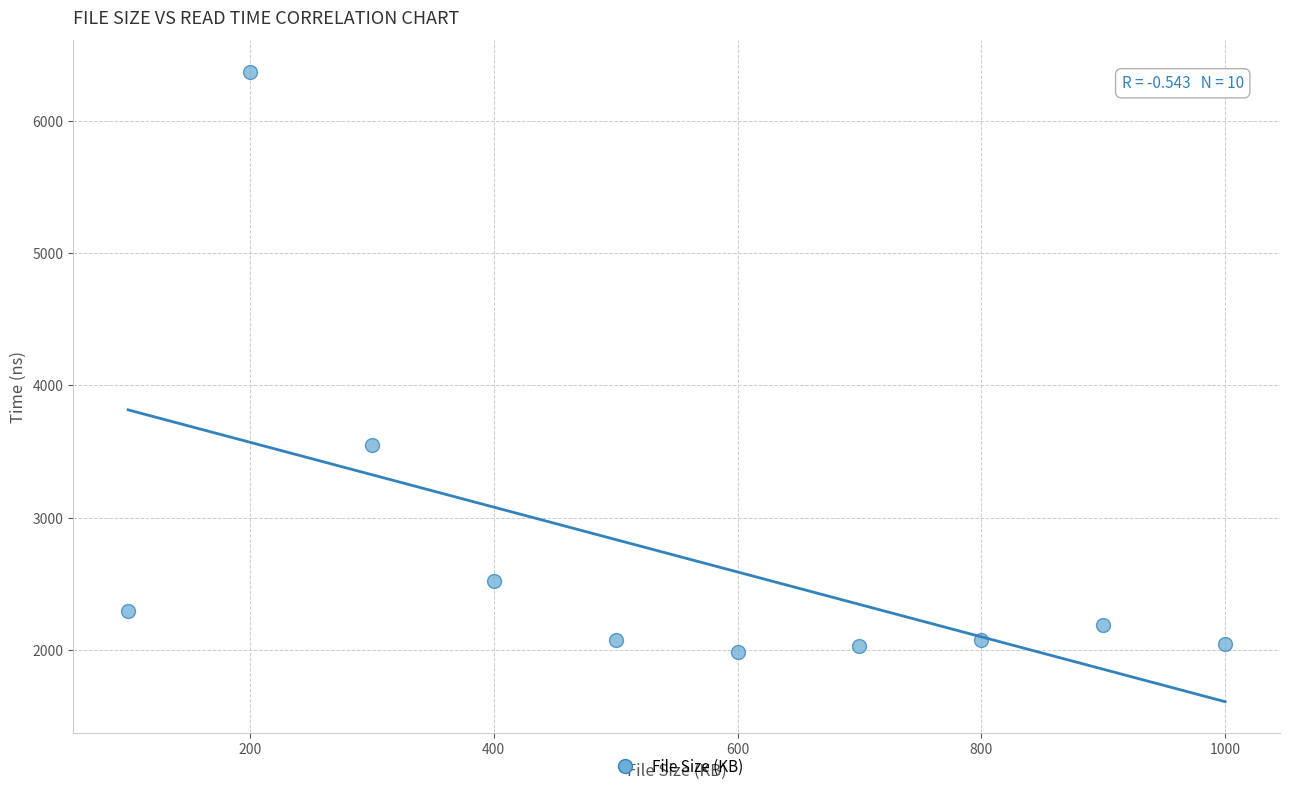

What is the average Y value?

2711